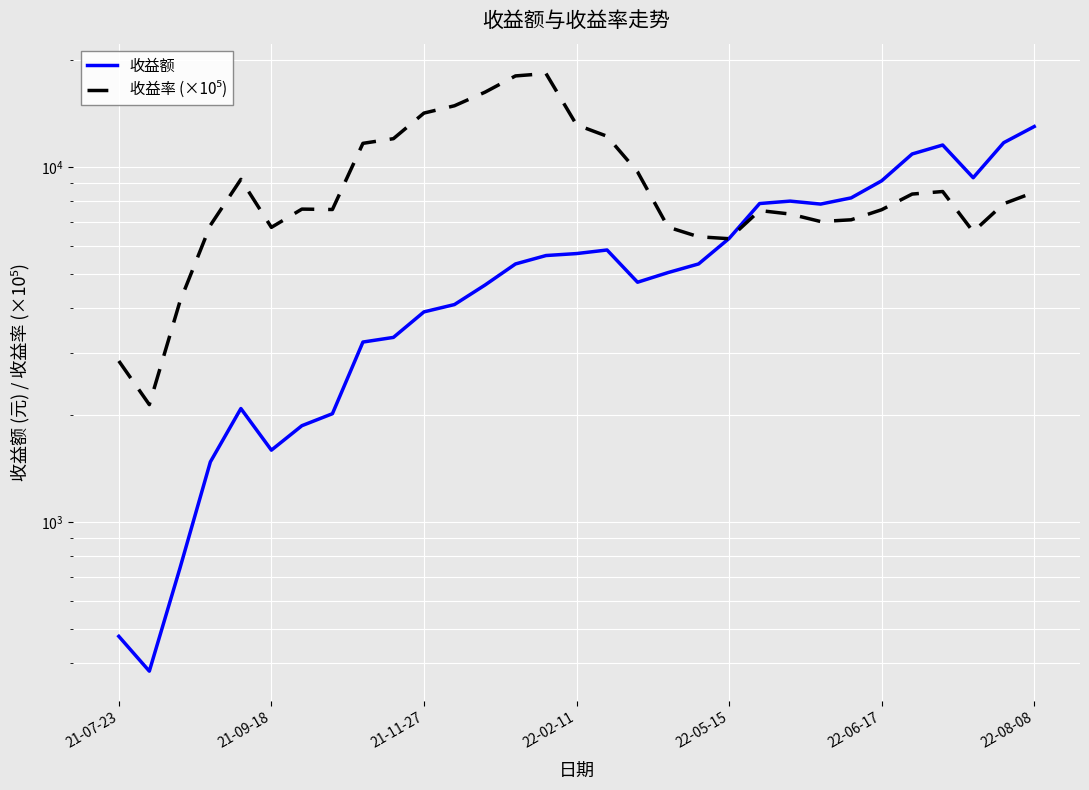

At which category is the sum across all series the highest?

14